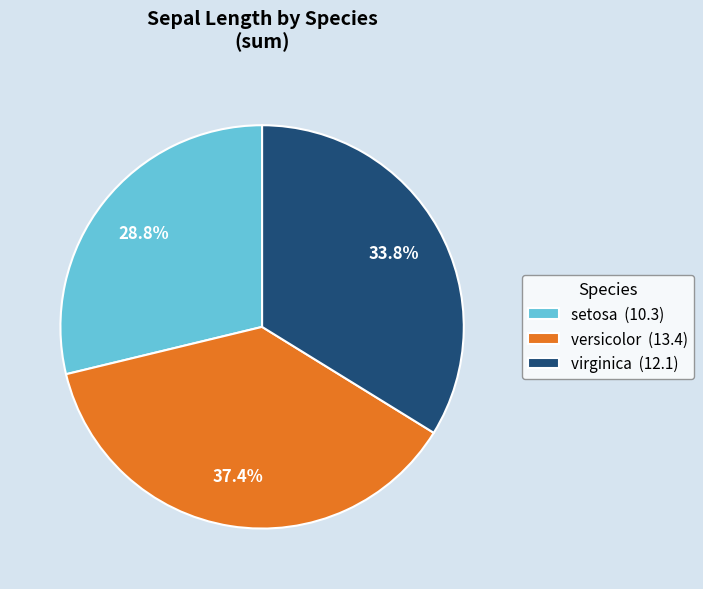

Combined, what portion of the pie is setosa and versicolor?

66.2%